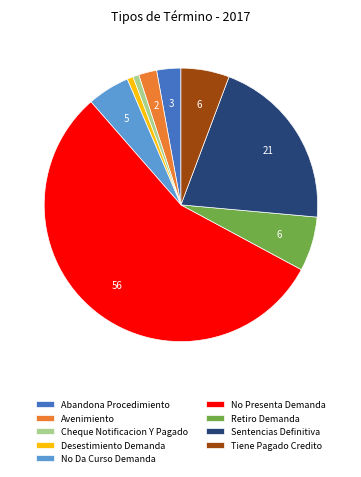

Which category has the biggest portion of the pie?

No Presenta Demanda